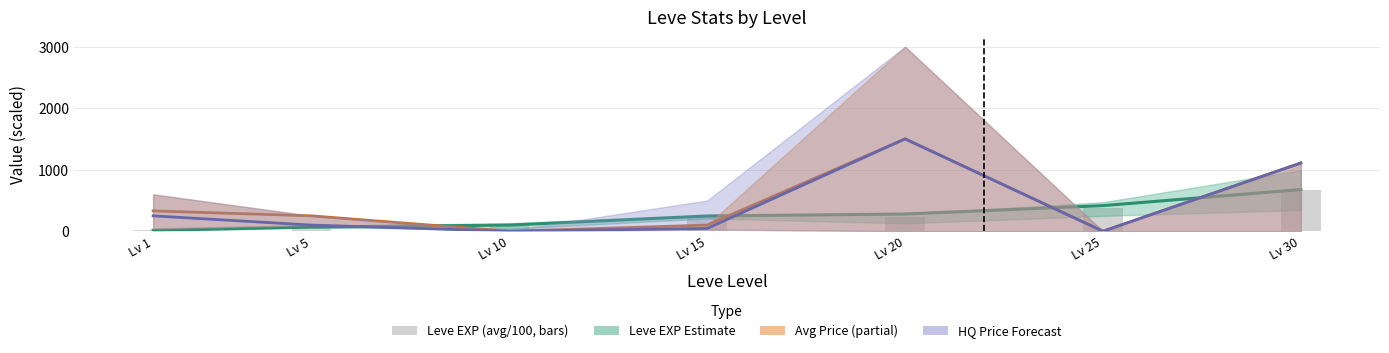

What is the highest value of the Leve EXP (avg/100) series?

671.3